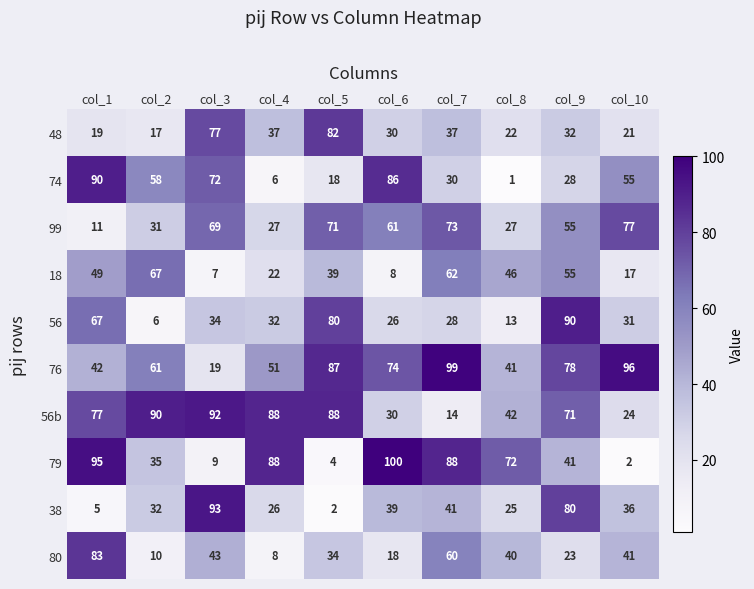

The 99 series shows 55 at col_9. True or false?

True